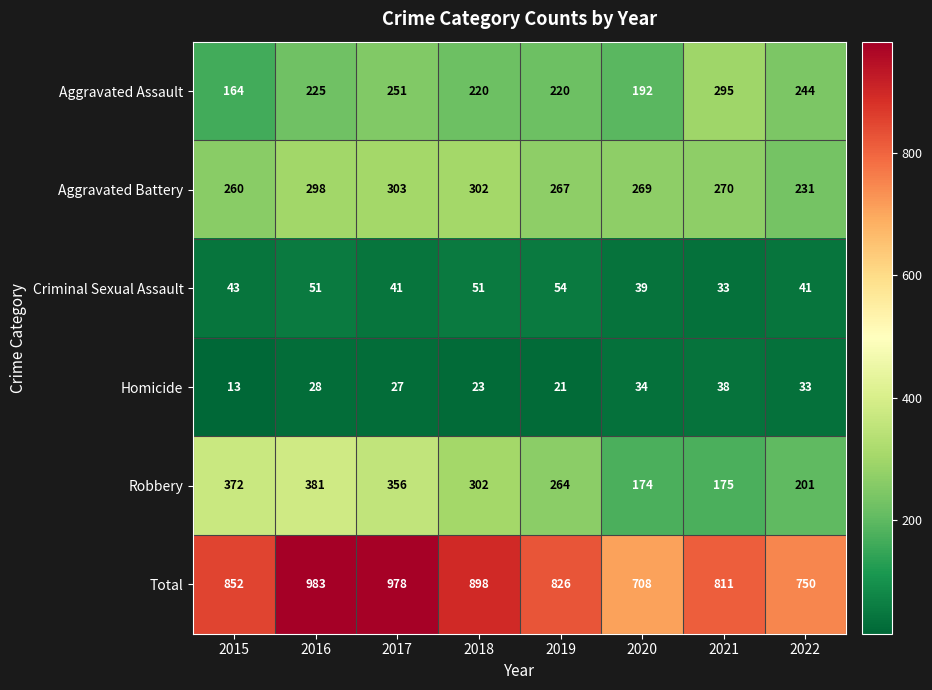

Which series changed the most between 2018 and 2020?

Total